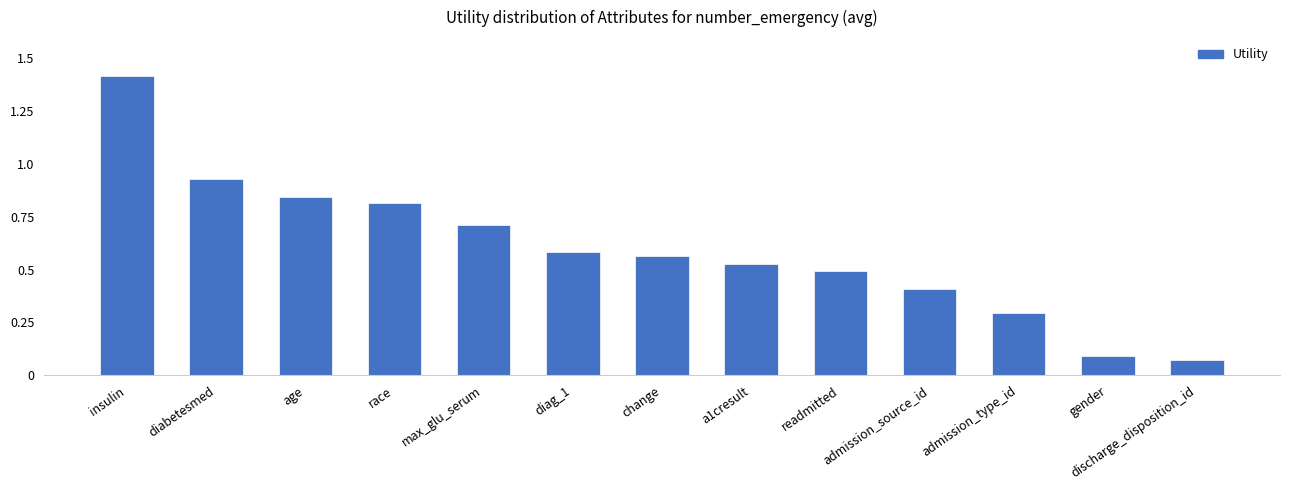

List the labels in order of value, largest first.

insulin, diabetesmed, age, race, max_glu_serum, diag_1, change, a1cresult, readmitted, admission_source_id, admission_type_id, gender, discharge_disposition_id